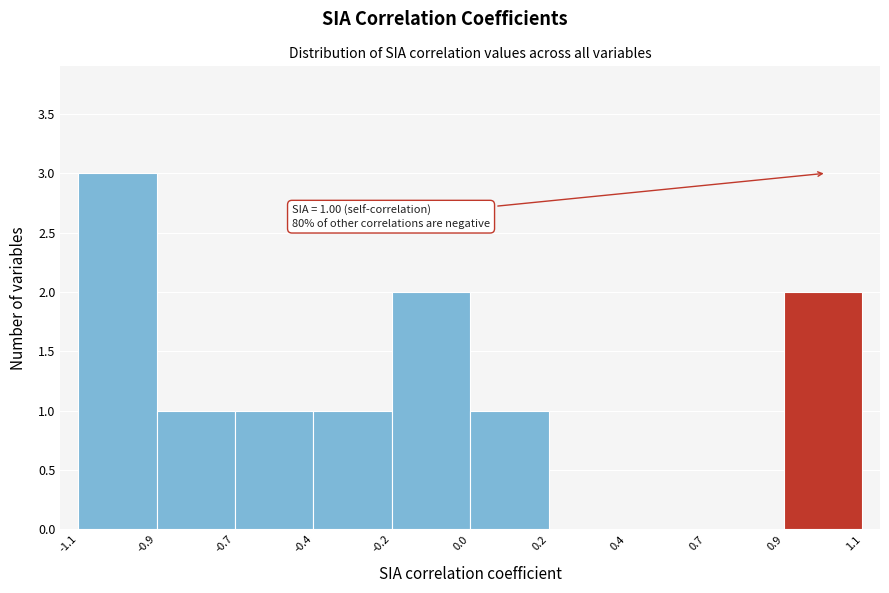

Reading left to right, transcribe all the data shown in this chart.

-1.1=3	-0.9=1	-0.7=1	-0.2=1	0.0=2	0.2=1	0.4=0	0.7=0	0.9=0	1.1=2